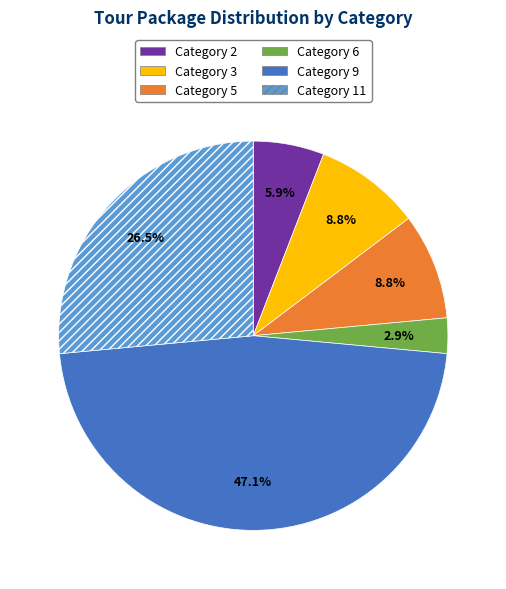

Is there any slice that represents more than half of the pie?

No